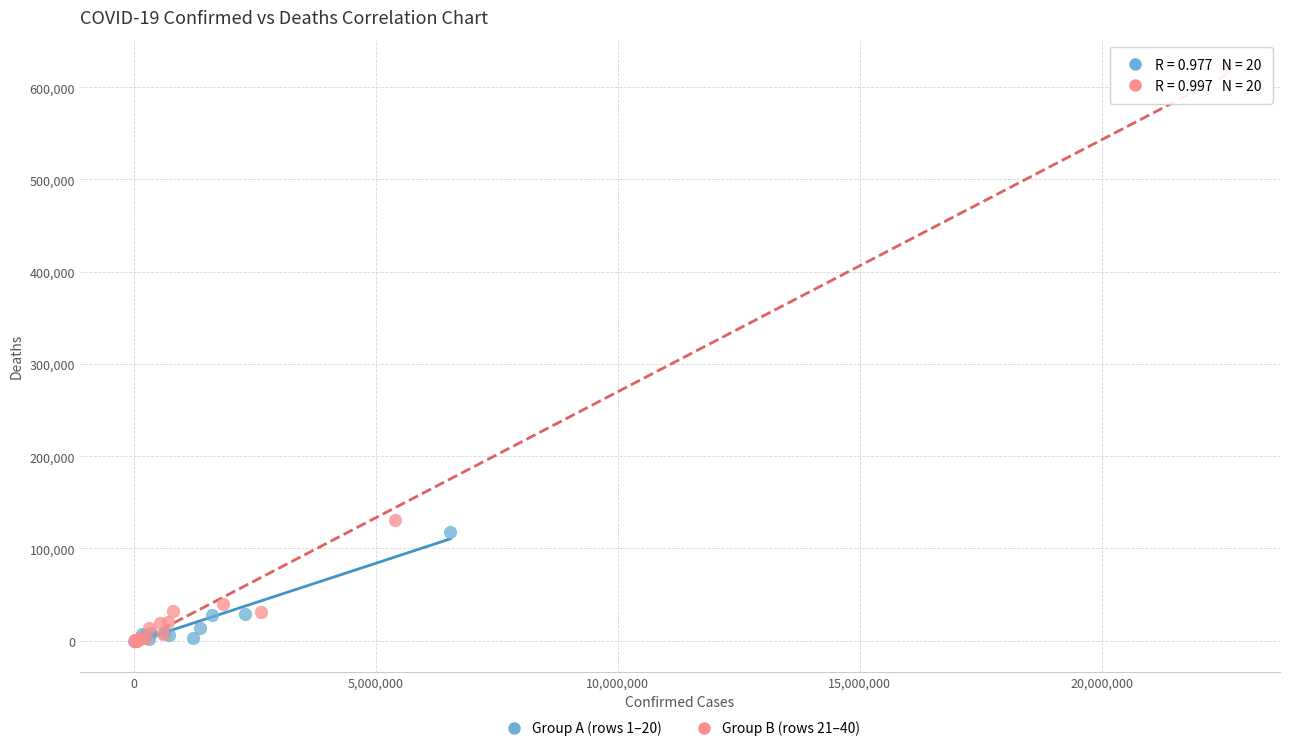

Which series reaches the maximum Y coordinate?

Group B (rows 21–40)